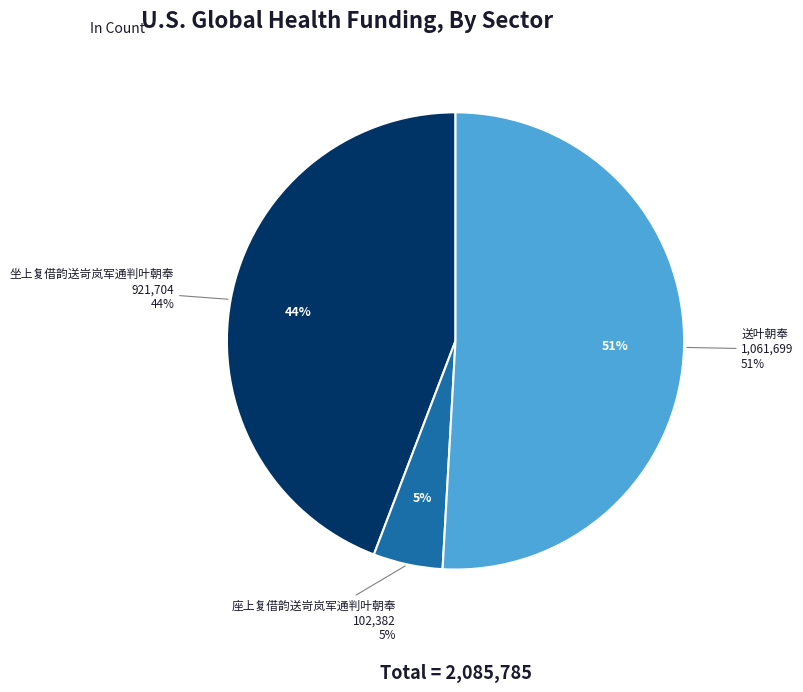

Does any single category account for the majority?

Yes